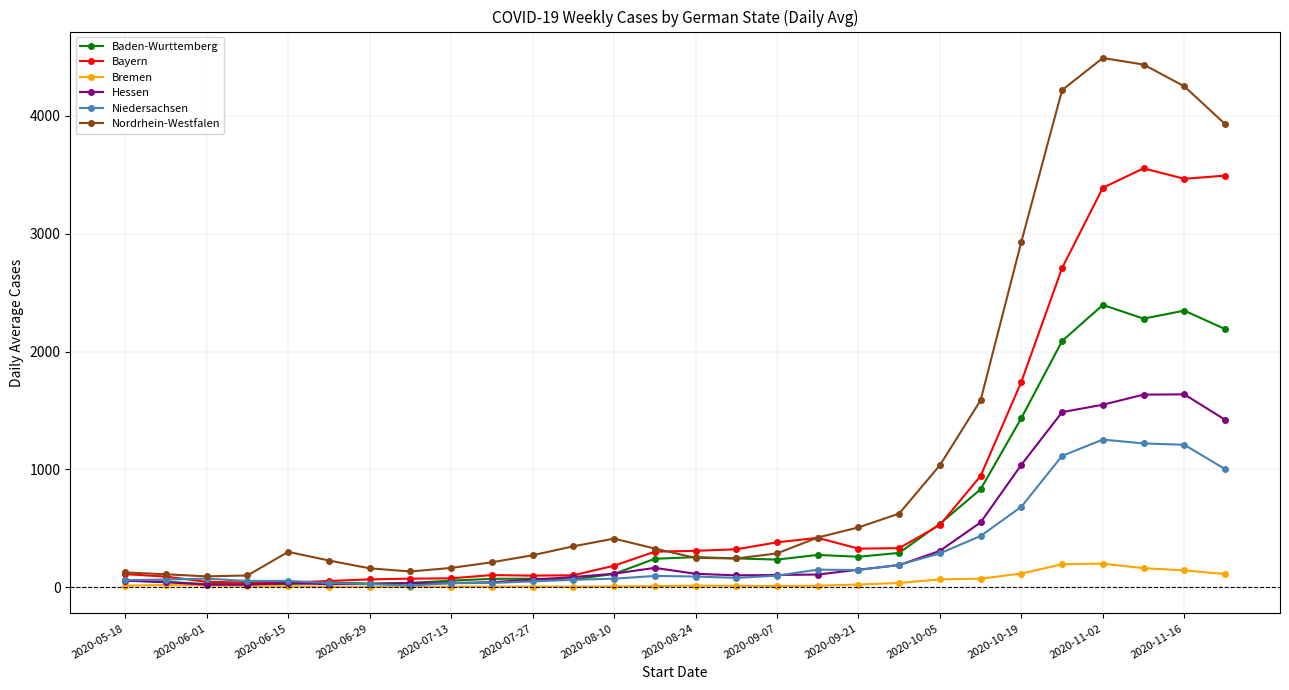

Which series has the largest range (max minus min)?

Nordrhein-Westfalen